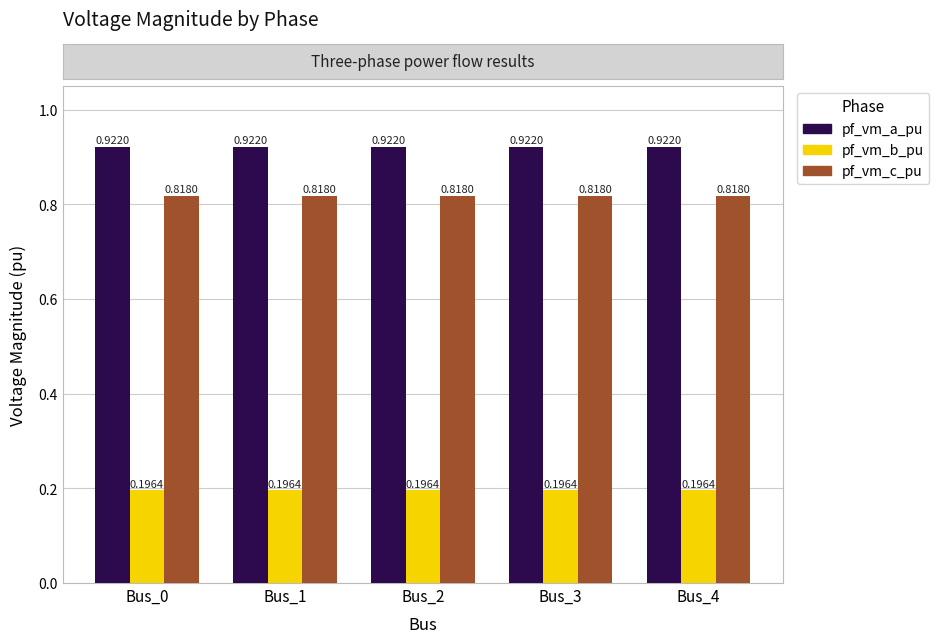

What is the sum of the pf_vm_b_pu values at Bus_3 and Bus_1?

0.4